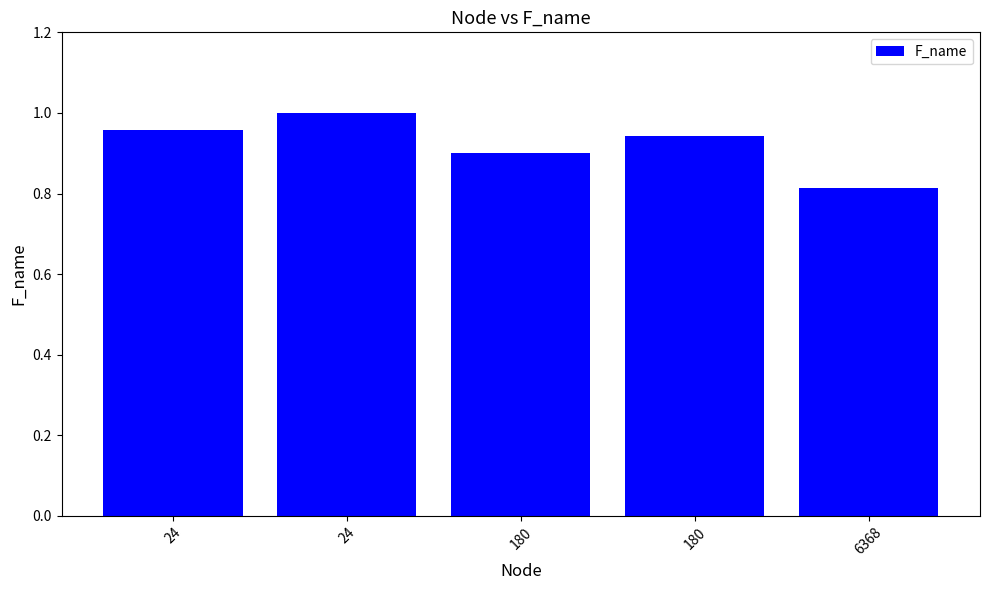

How many categories are shown in the chart?

5